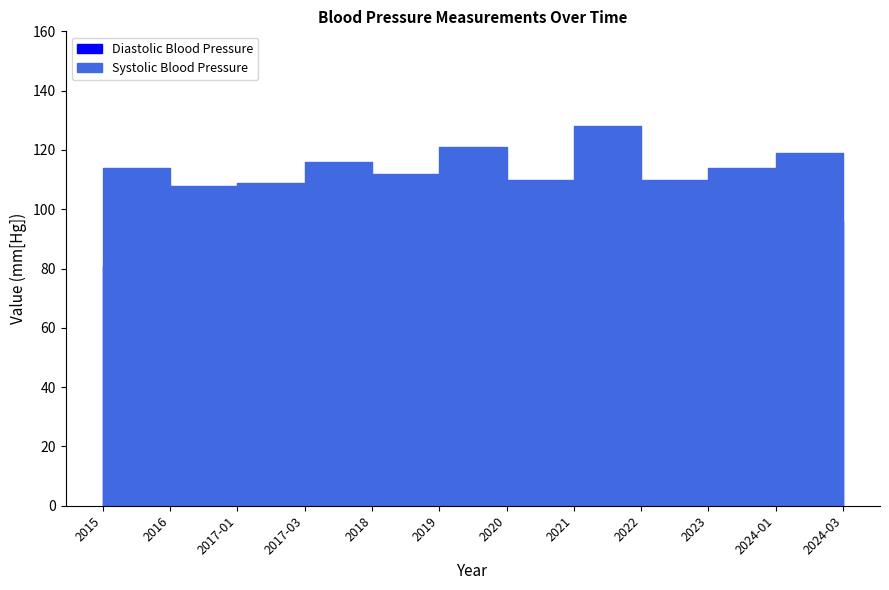

Reading right to left, transcribe all the data shown in this chart.

Diastolic Blood Pressure: 80.0	96.2	78.0	79.0	80.0	80.0	80.0	84.0	89.0	78.0	78.0	81.0
Systolic Blood Pressure: 117.0	118.9	114.0	110.0	128.0	110.0	121.0	112.0	116.0	109.0	108.0	114.0